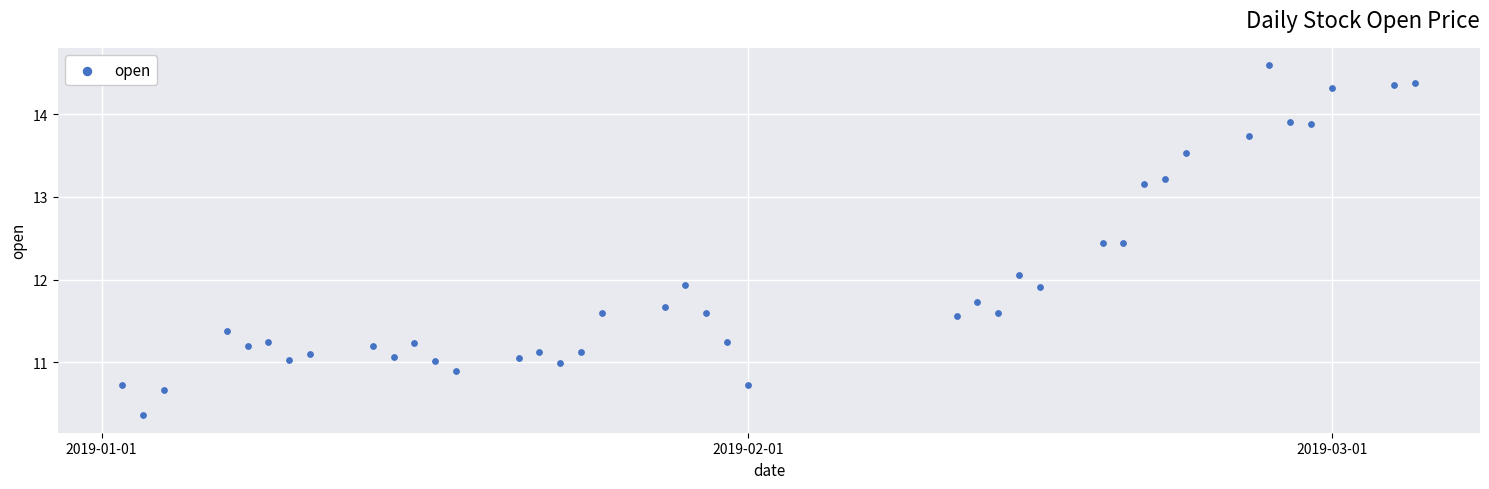

What is the range of X values (max minus min)?

62.0